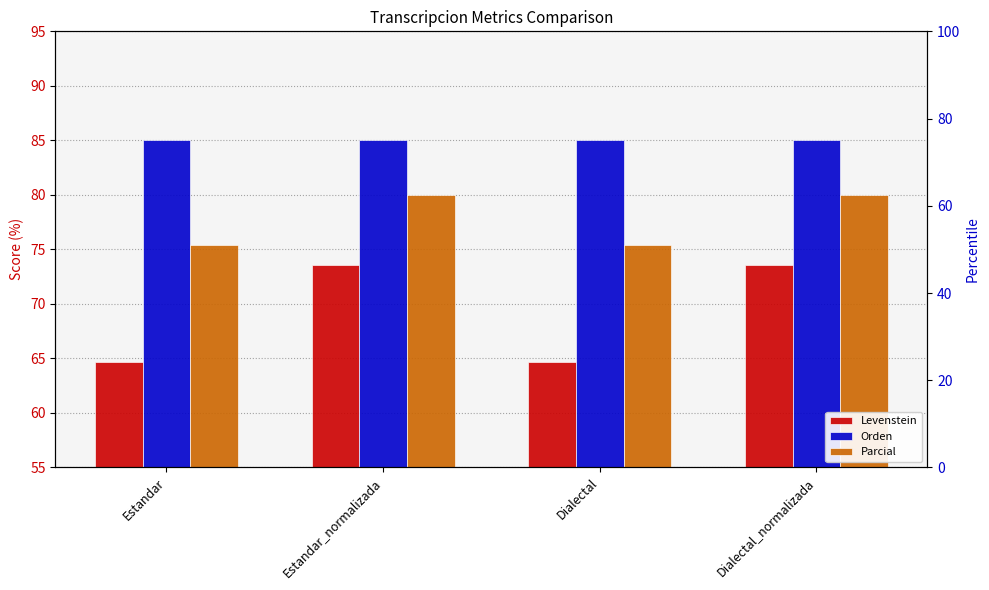

What is the label of the 3rd bar from the left?

Dialectal